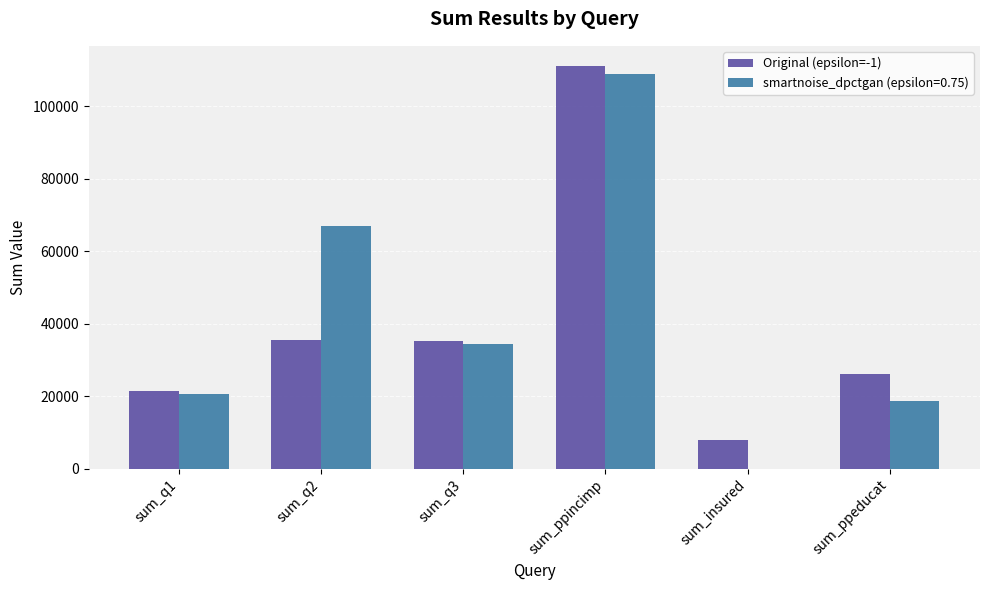

Between sum_ppincimp and sum_ppeducat, which series saw the biggest shift?

smartnoise_dpctgan (epsilon=0.75)